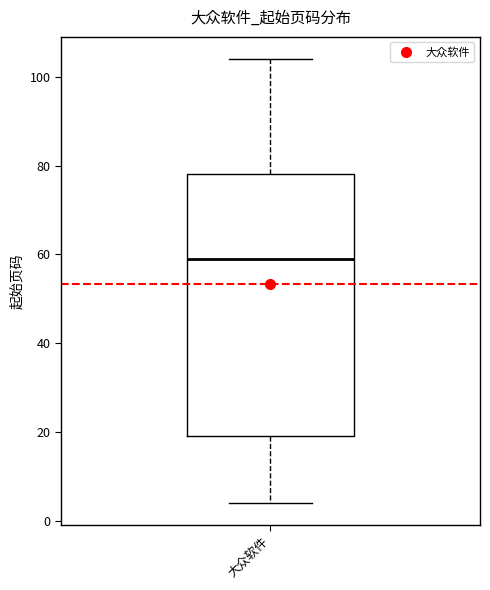

Where does the upper whisker of the box for 大众软件 end on the y-axis? The values are not printed on the chart, so give them approximately, as read against the axis.

104